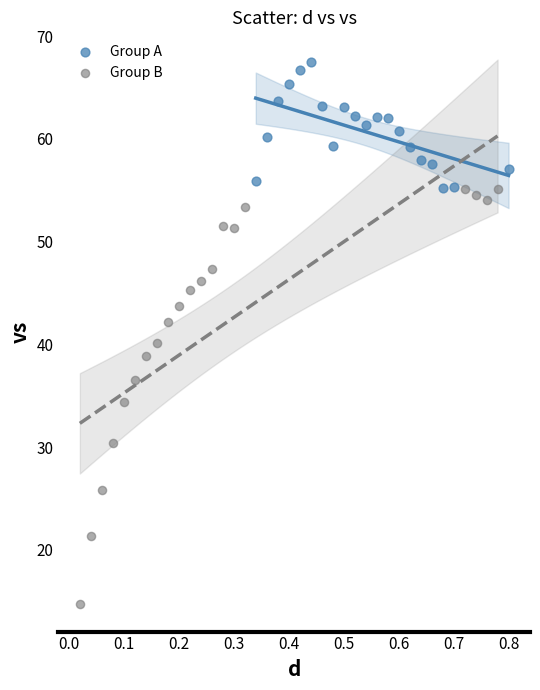

What are all the series names shown in the legend?

Group A, Group B